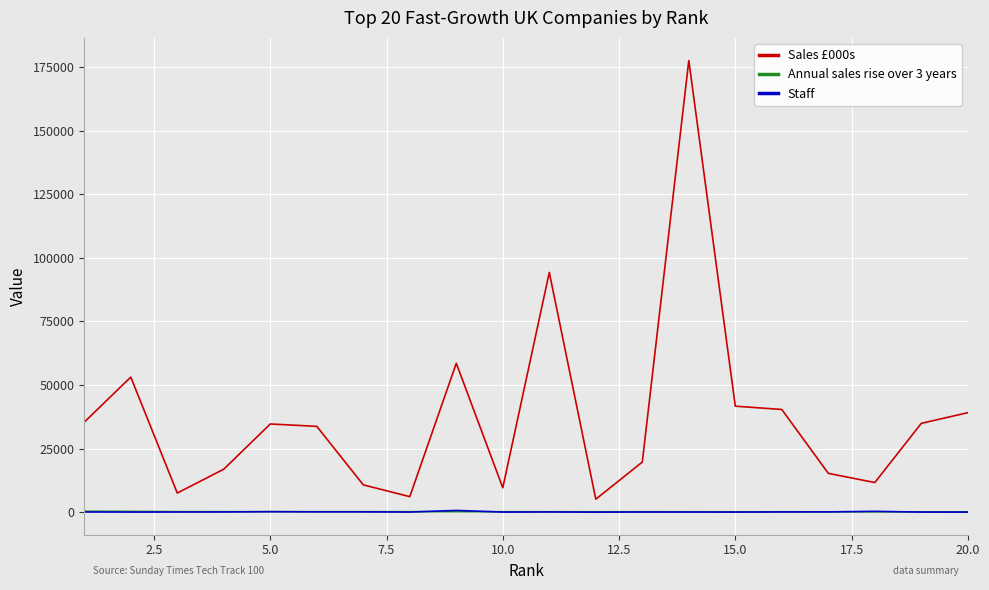

What is the sum of all Staff values?

2546.0